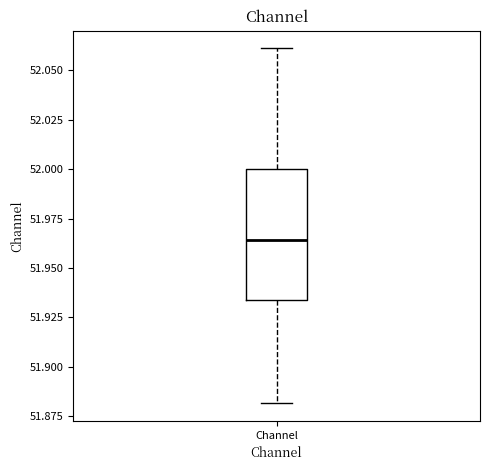

Read this box plot against the y-axis: the position of the median line, the range covered by the box, and the ends of both whiskers. The values are not printed on the chart, so give them approximately, as read against the axis.

median 51.965, box 51.935 to 52.000, whiskers 51.880 to 52.060